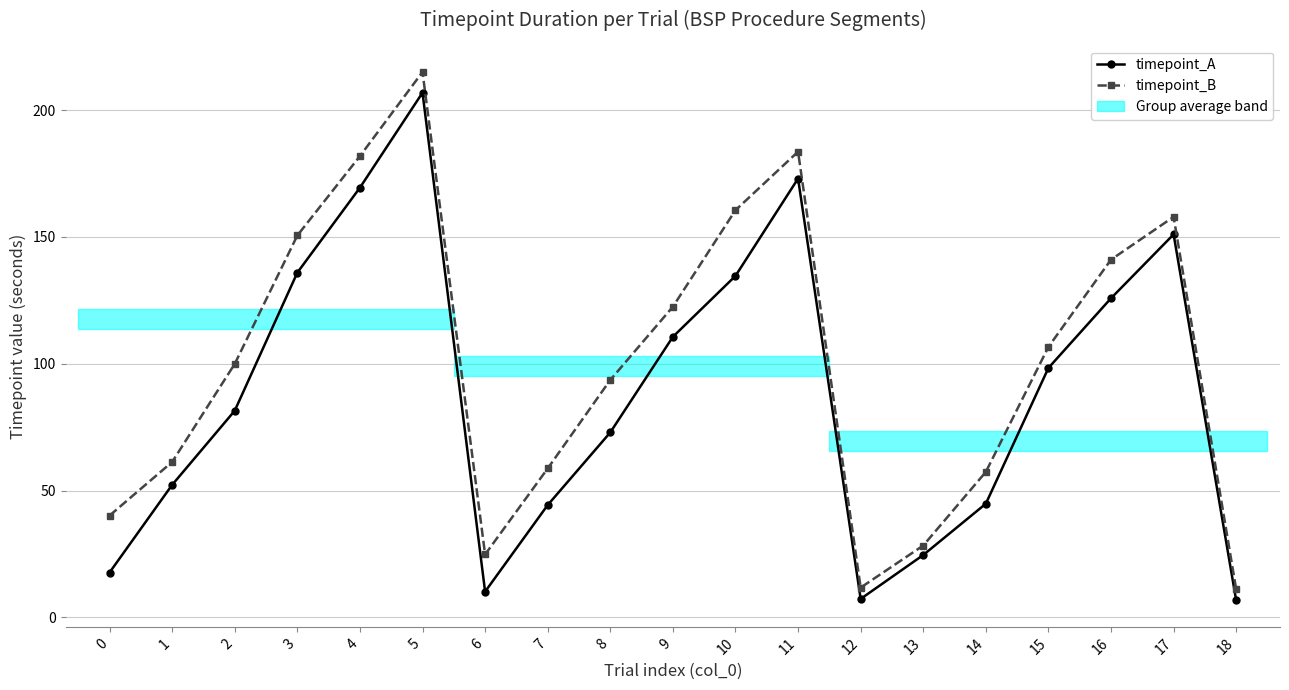

At 14, list the series in order from largest to smallest.

timepoint_B, timepoint_A